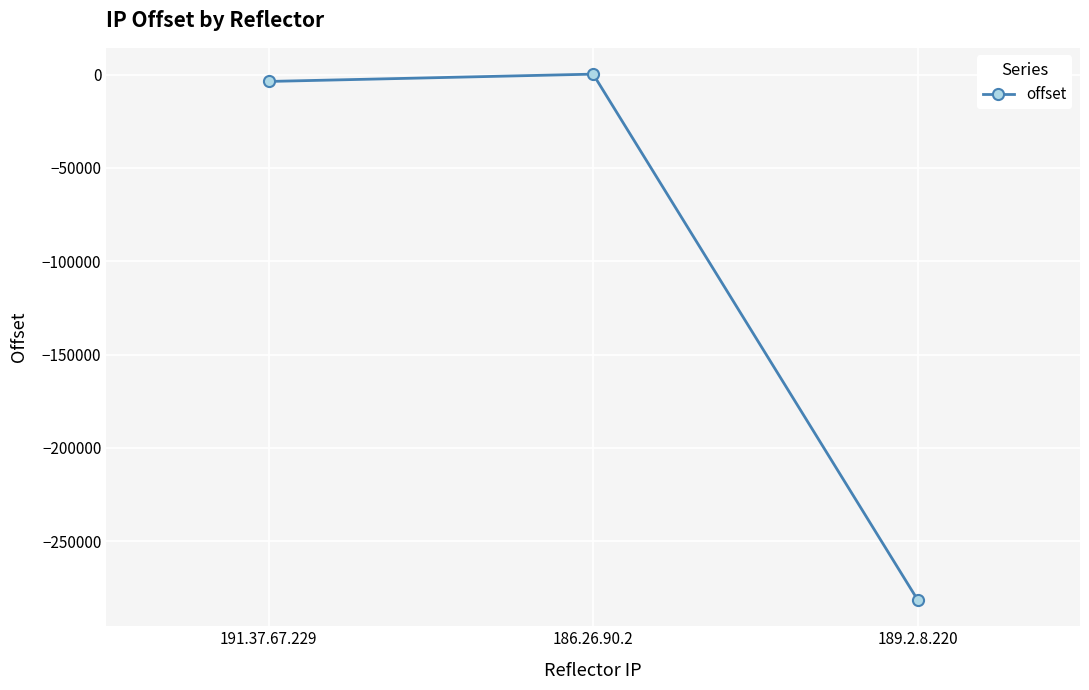

At which category does the chart reach its minimum across all series?

189.2.8.220